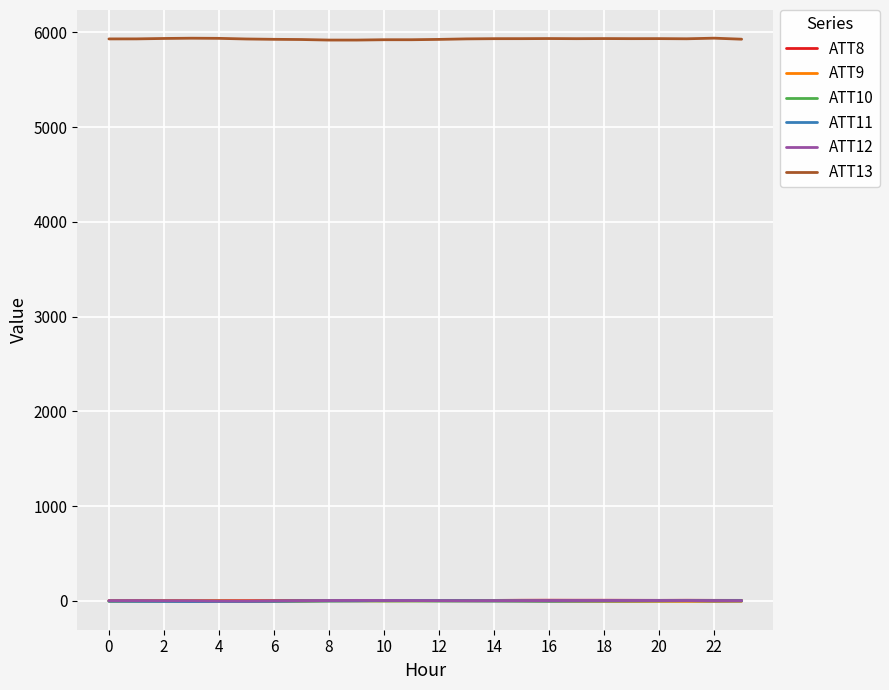

Which series has the largest total across all categories?

ATT13